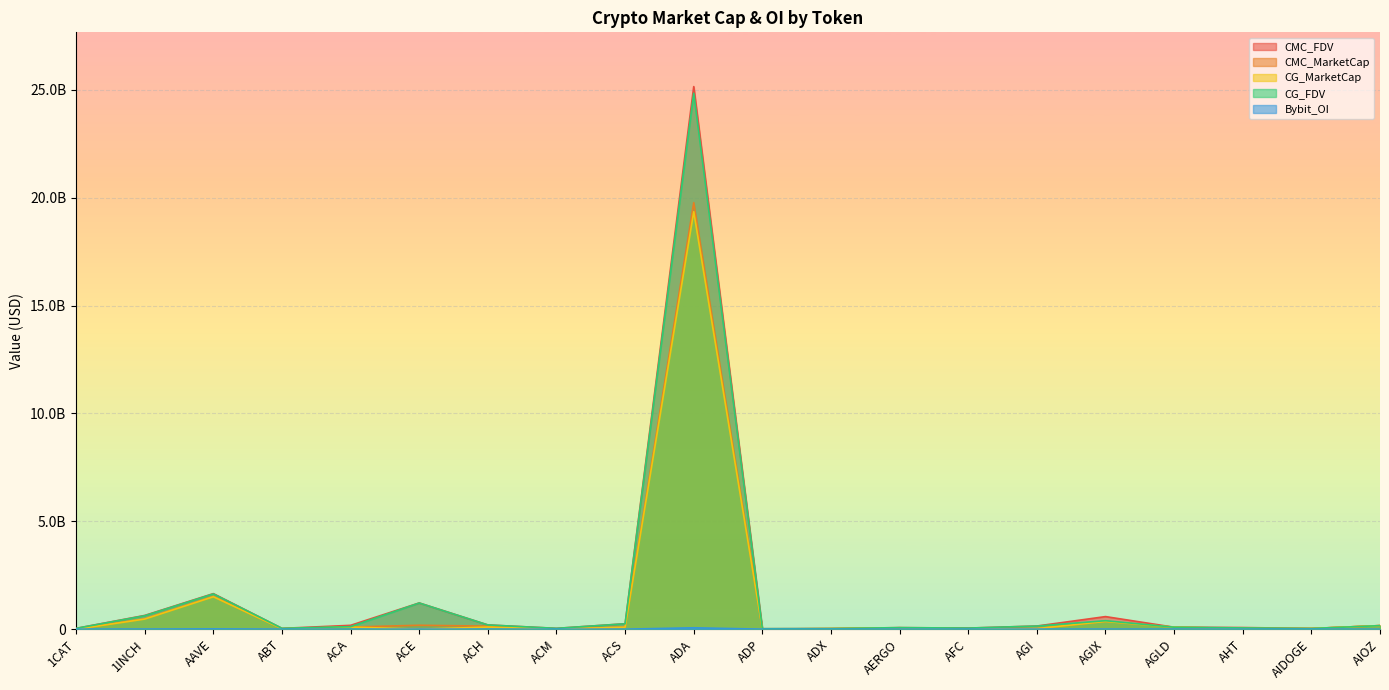

At 1CAT, list the series in order from largest to smallest.

CMC_FDV, CG_FDV, Bybit_OI, CMC_MarketCap, CG_MarketCap